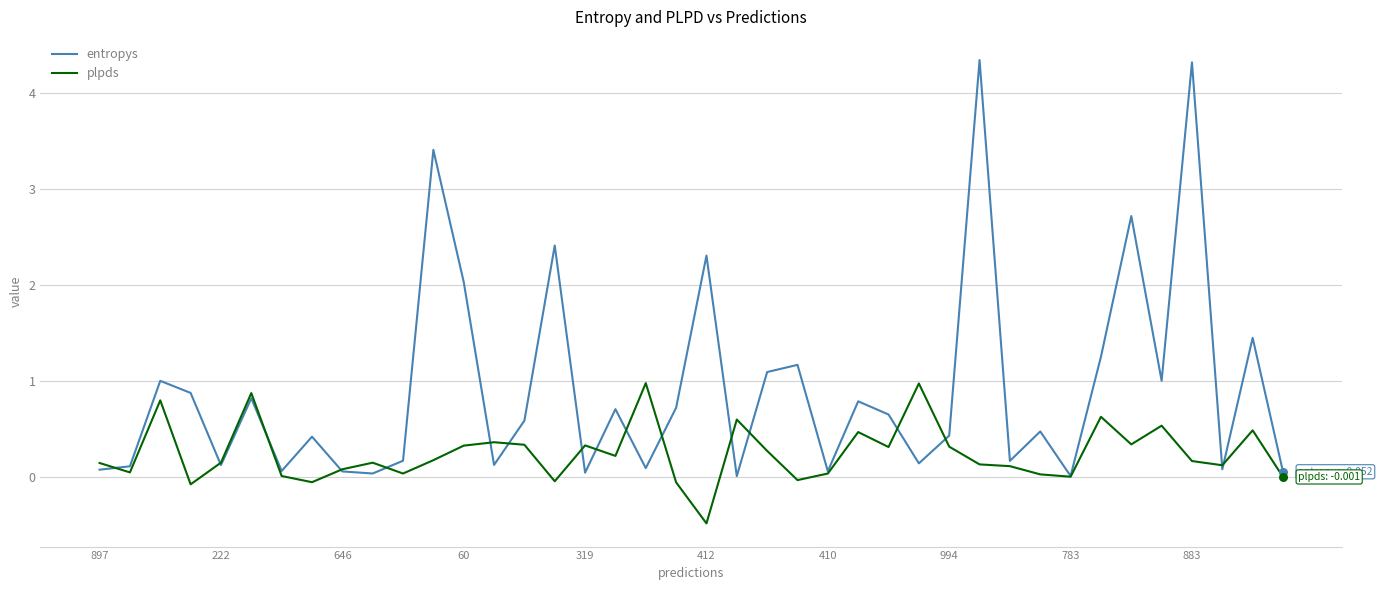

What is the greatest value displayed?

4.3